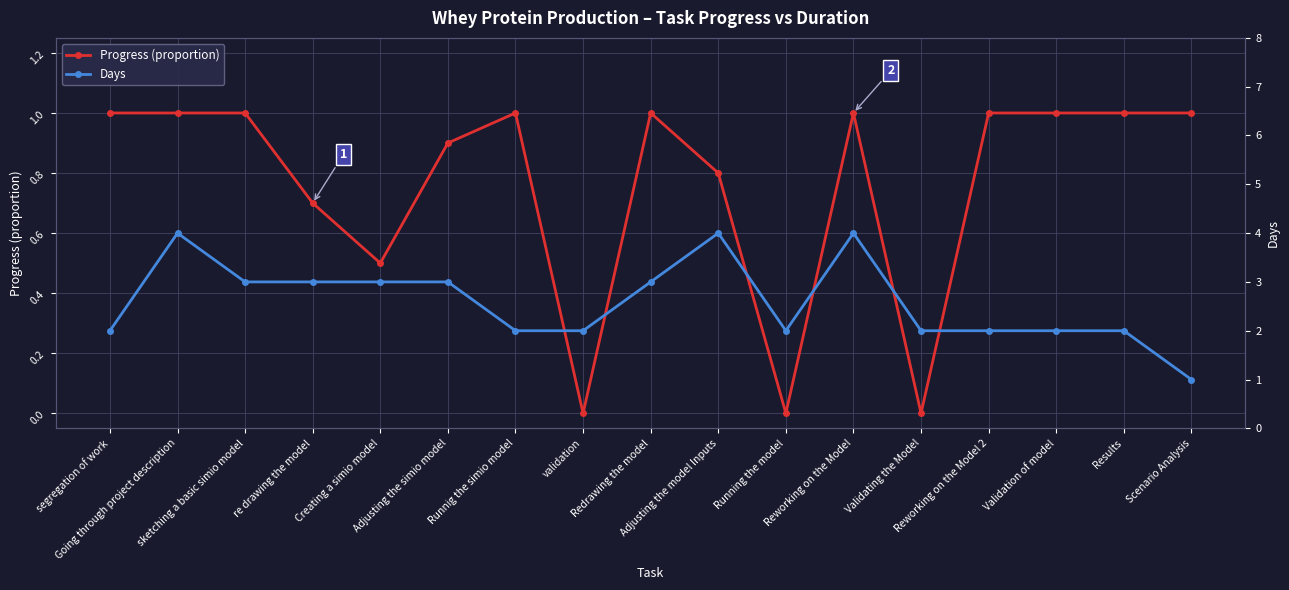

The value of Days at Adjusting the simio model is 4.9. True or false?

False